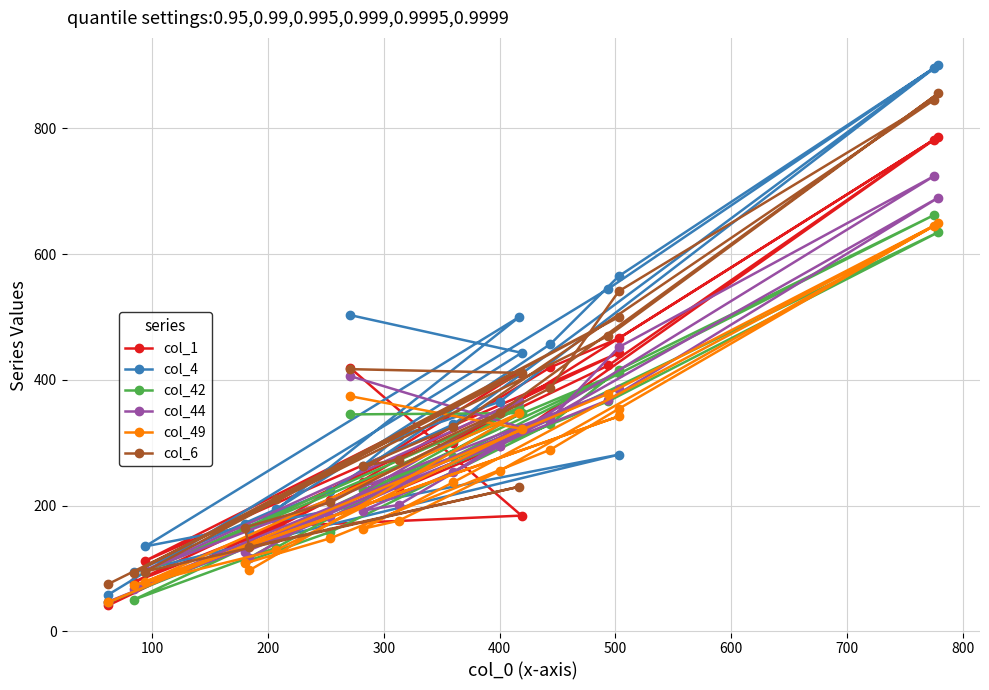

What is the difference between the second highest and minimum values in the col_6 series?

770